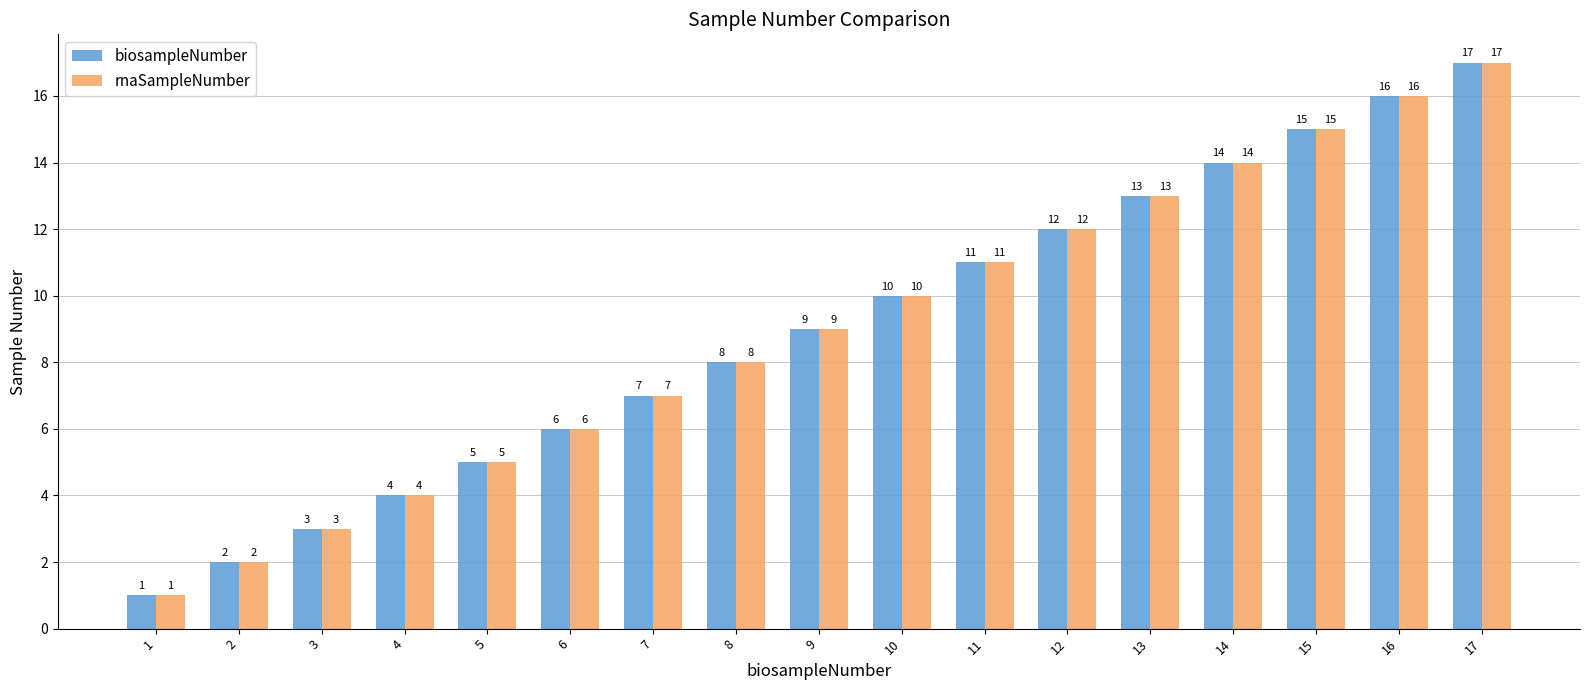

Are the bars horizontal?

No